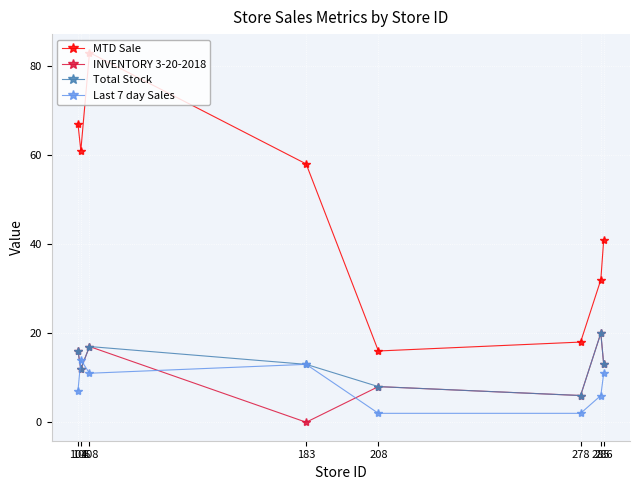

Which series has the widest spread of values?

MTD Sale